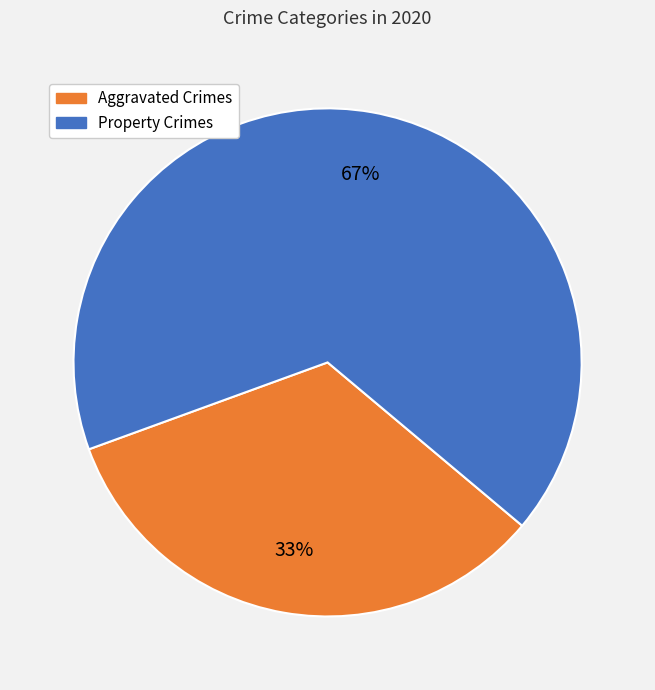

Count the number of slices in the pie.

2